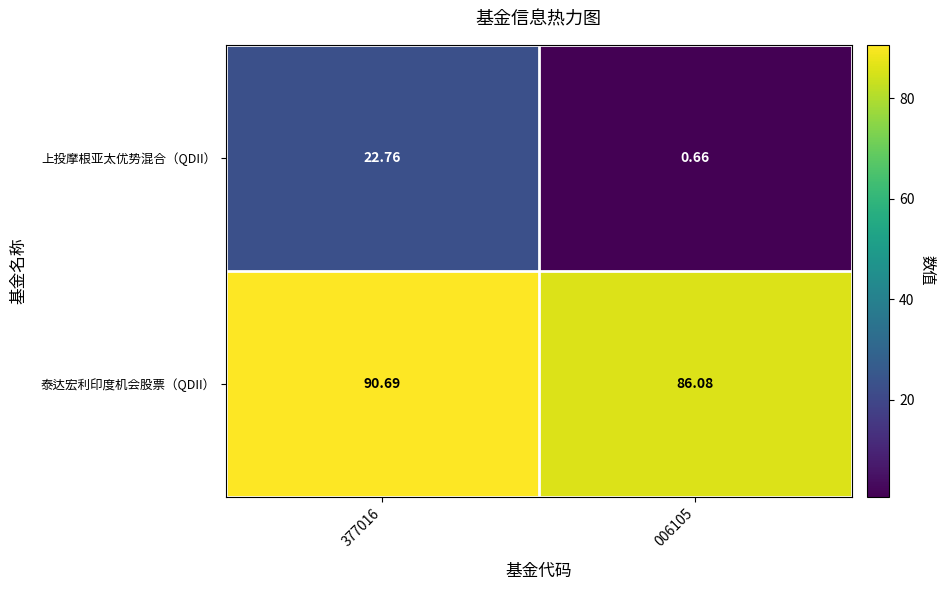

Which series has the largest range (max minus min)?

上投摩根亚太优势混合（QDII）